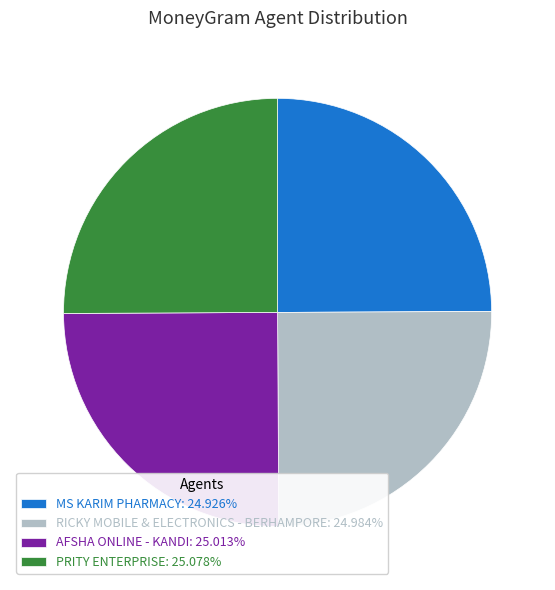

True or false: MS KARIM PHARMACY accounts for 25% of the total.

True